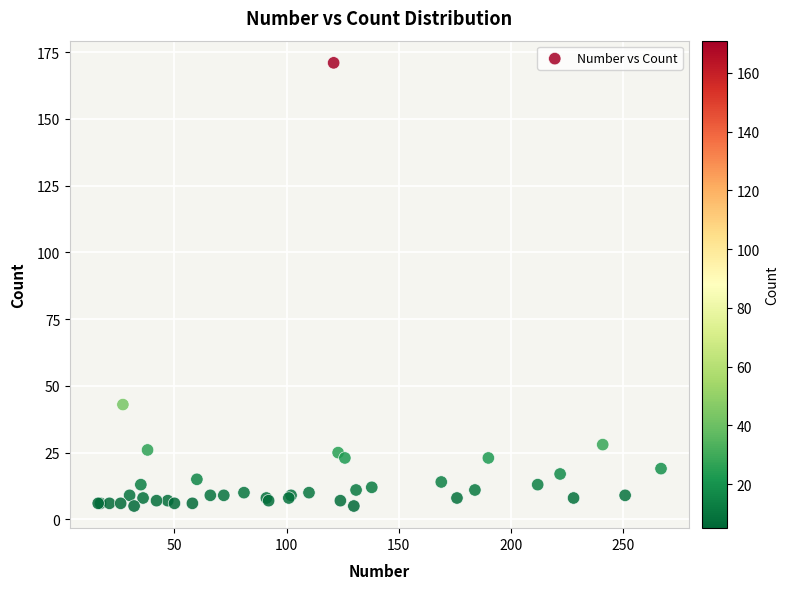

What Y value in the scatter plot is closest to 88?

43